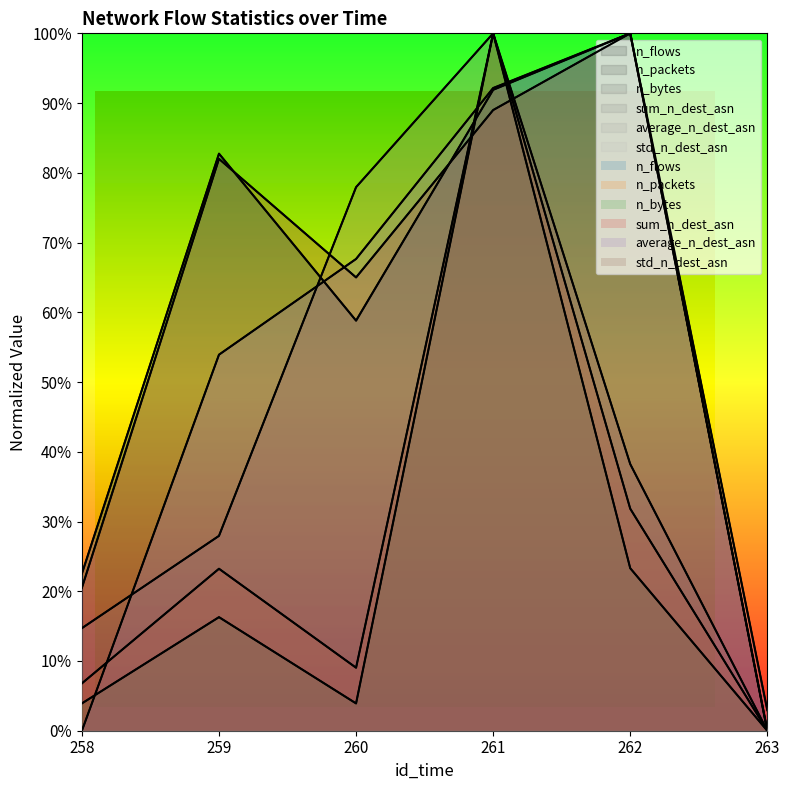

What is the maximum value shown in the chart?

1.0